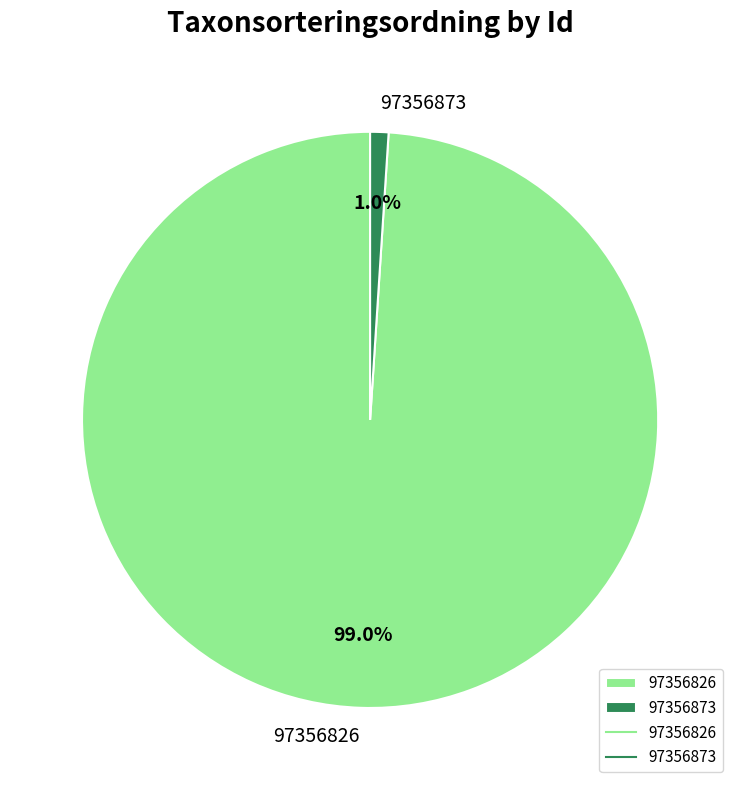

Which category accounts for the majority?

97356826